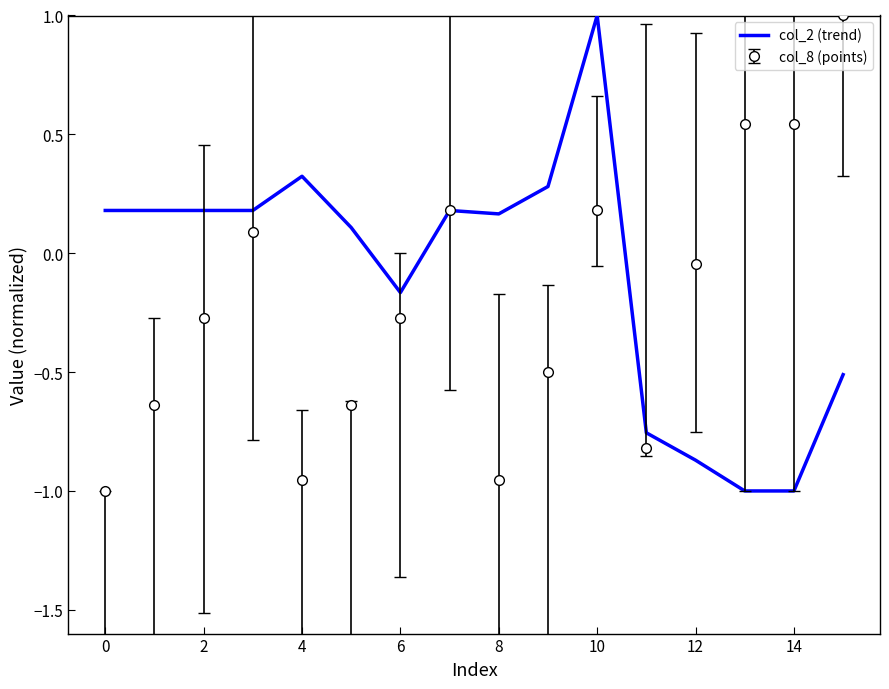

What is the maximum value shown in the chart?

1.0